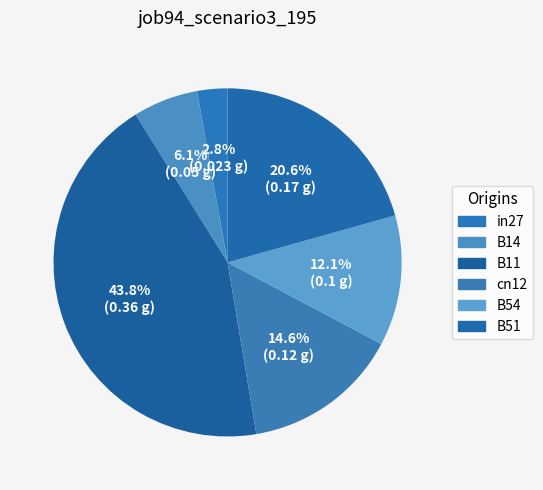

Is there any slice that represents more than half of the pie?

No